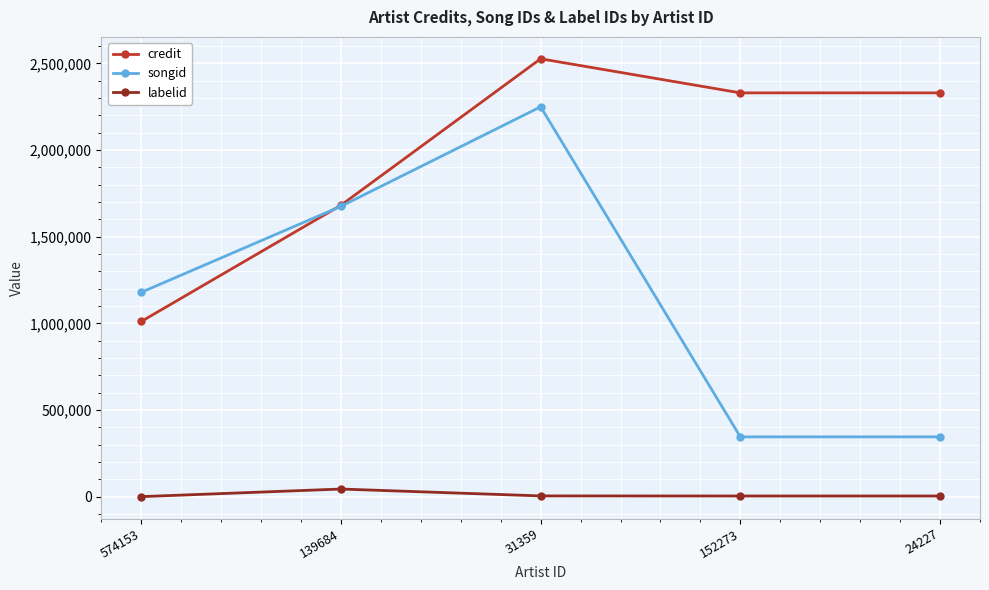

True or false: credit has more than 2 interior local peaks.

False